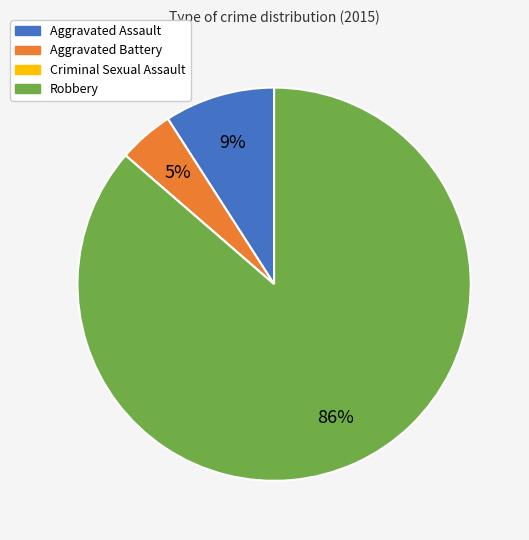

To the nearest percent, what is the combined percentage of Aggravated Battery and Robbery?

91%